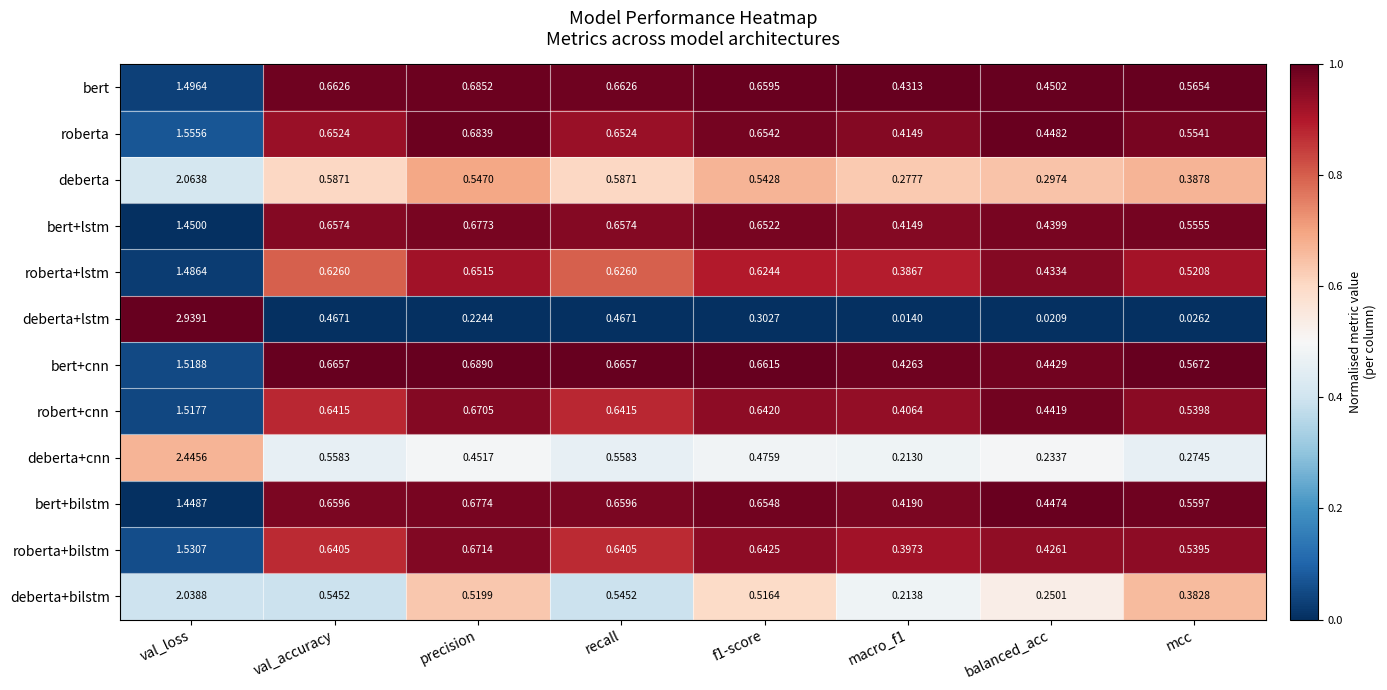

Which series has the largest total across all categories?

bert+cnn